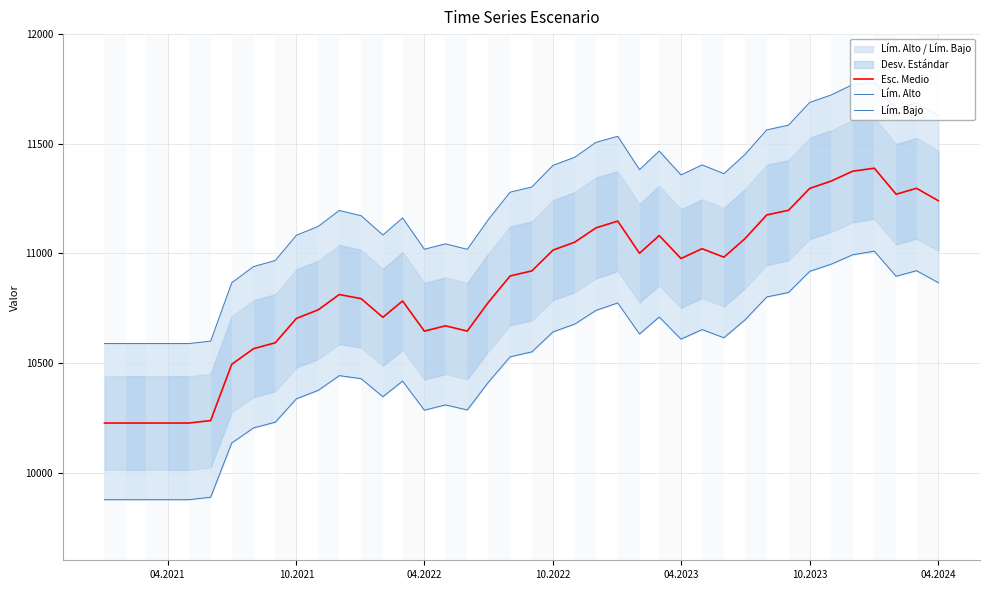

How many values in the Lím. Alto series are below 11302?

20